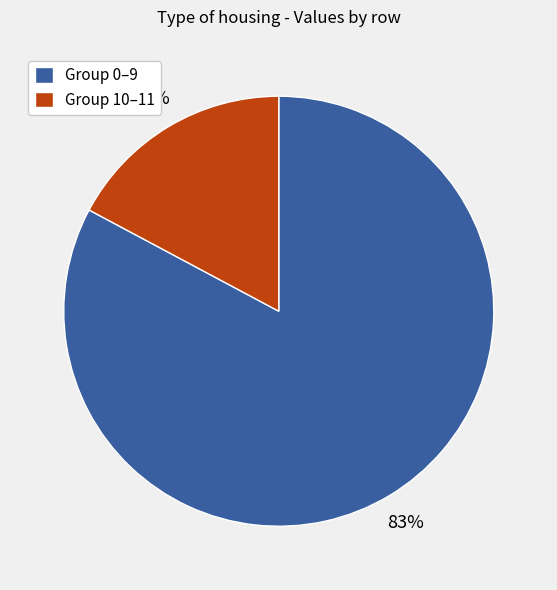

Is it true that Group 10–11 is 17% of the pie?

True